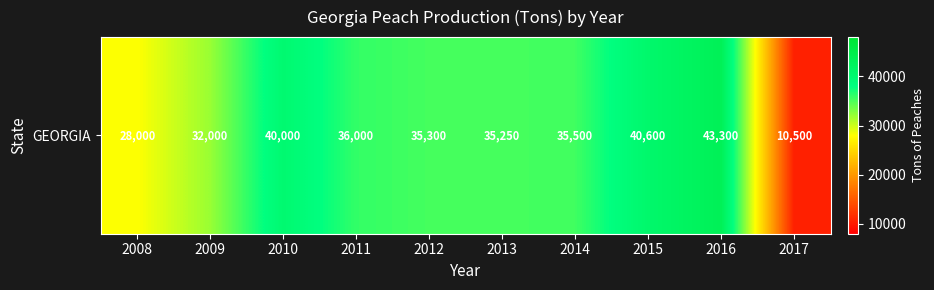

How many values are below 35500?

5